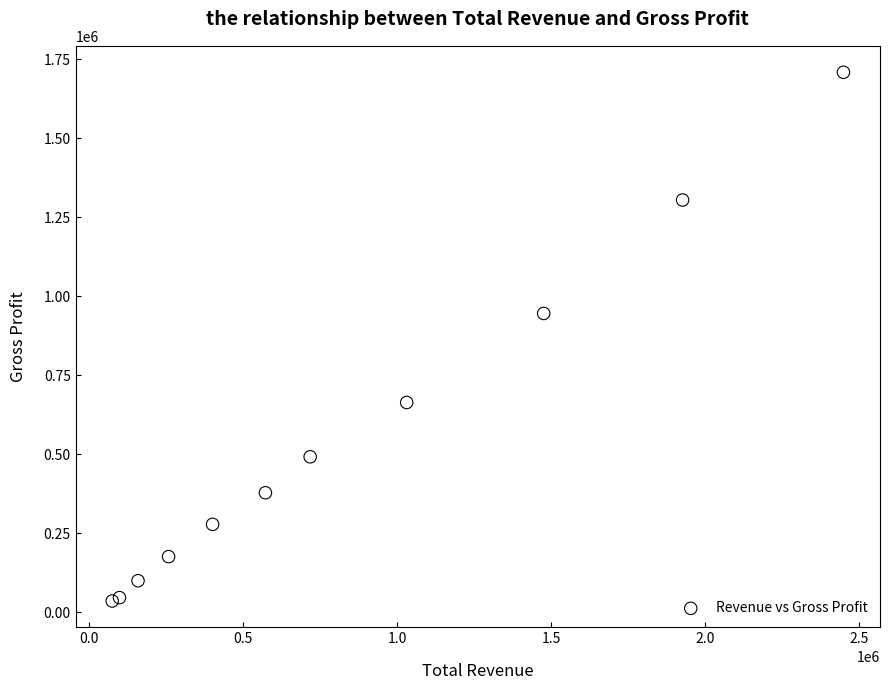

What Y value in the scatter plot is closest to 872200?

945600